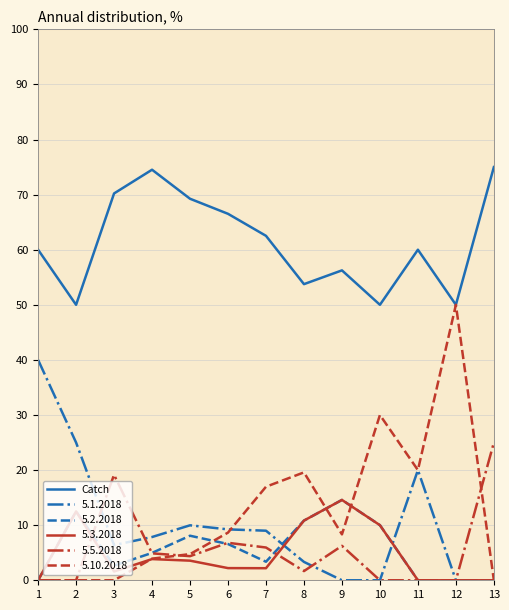

What is the change in value from 4 to 10?

-24.5